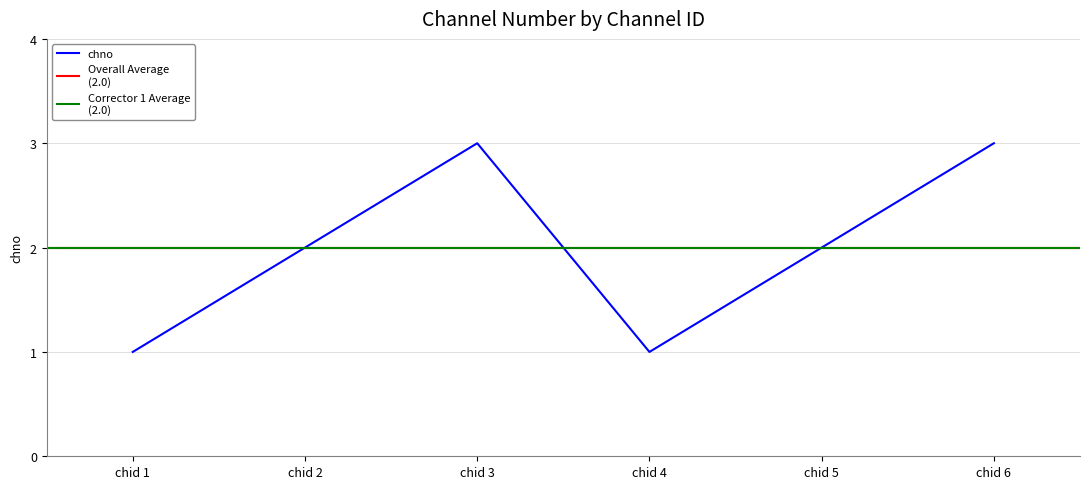

Is it true that chno equals 1 at chid 2?

False